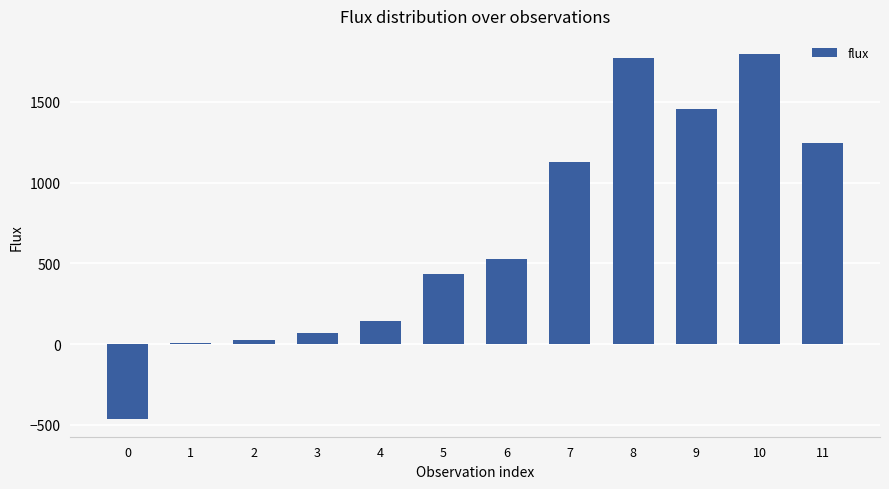

What is the change in value from 0 to 7?

+1590.5